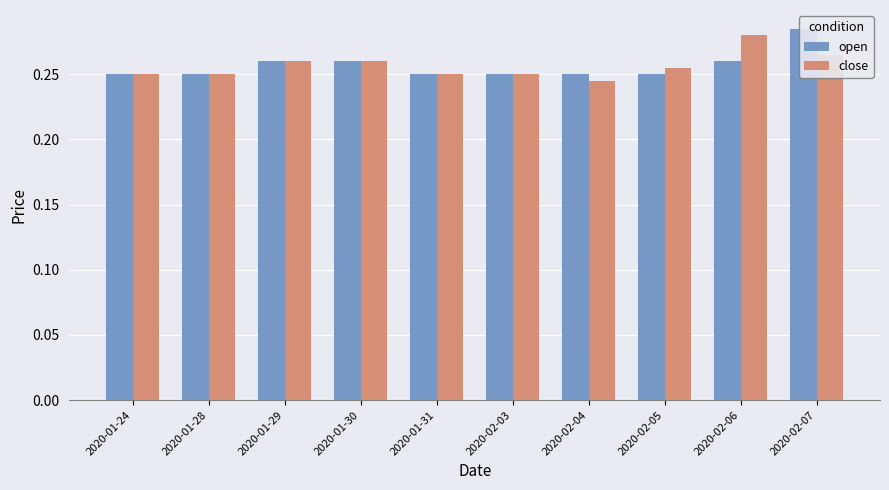

What is the smallest value displayed?

0.2